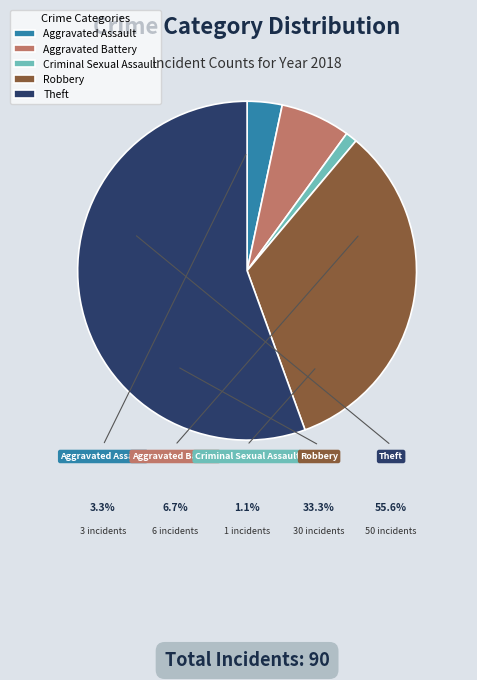

To the nearest percent, what is the difference between the largest and smallest slice percentages?

54%